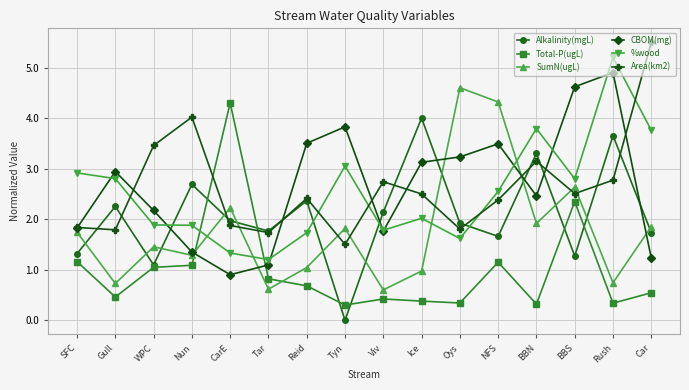

Which category has the highest value across all series?

Car